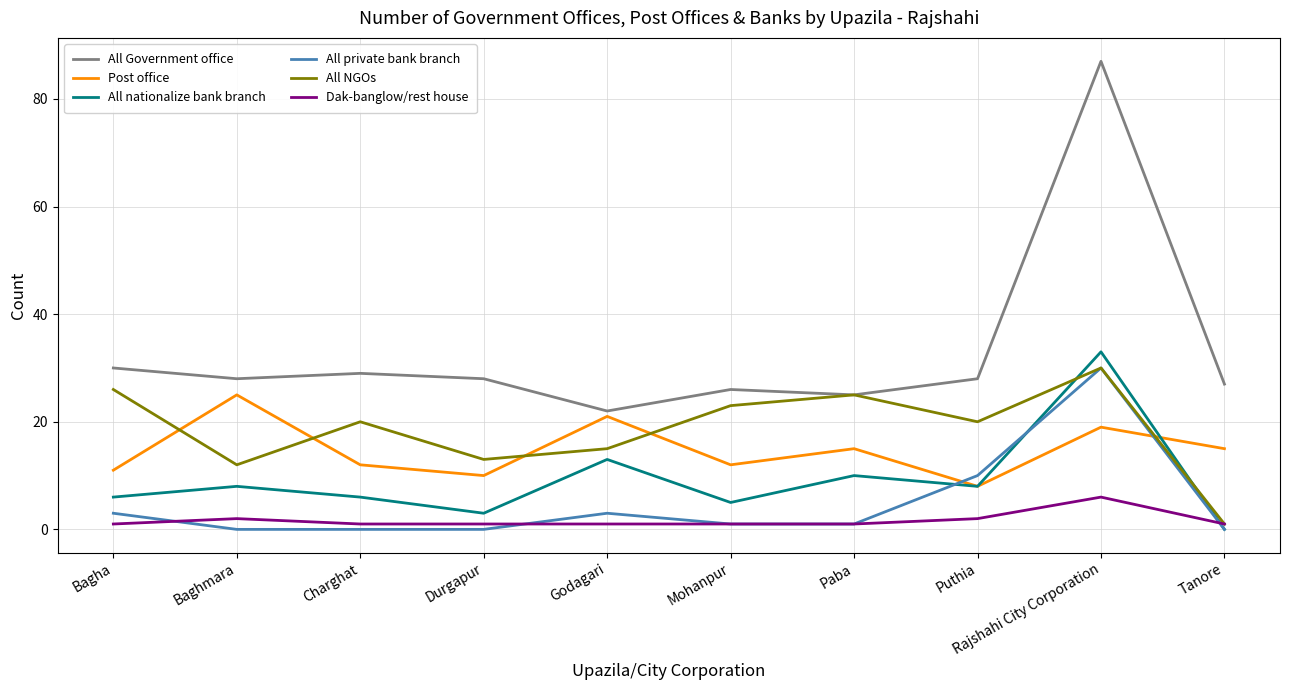

What are all the series names shown in the legend?

All Government office, Post office, All nationalize bank branch, All private bank branch, All NGOs, Dak-banglow/rest house